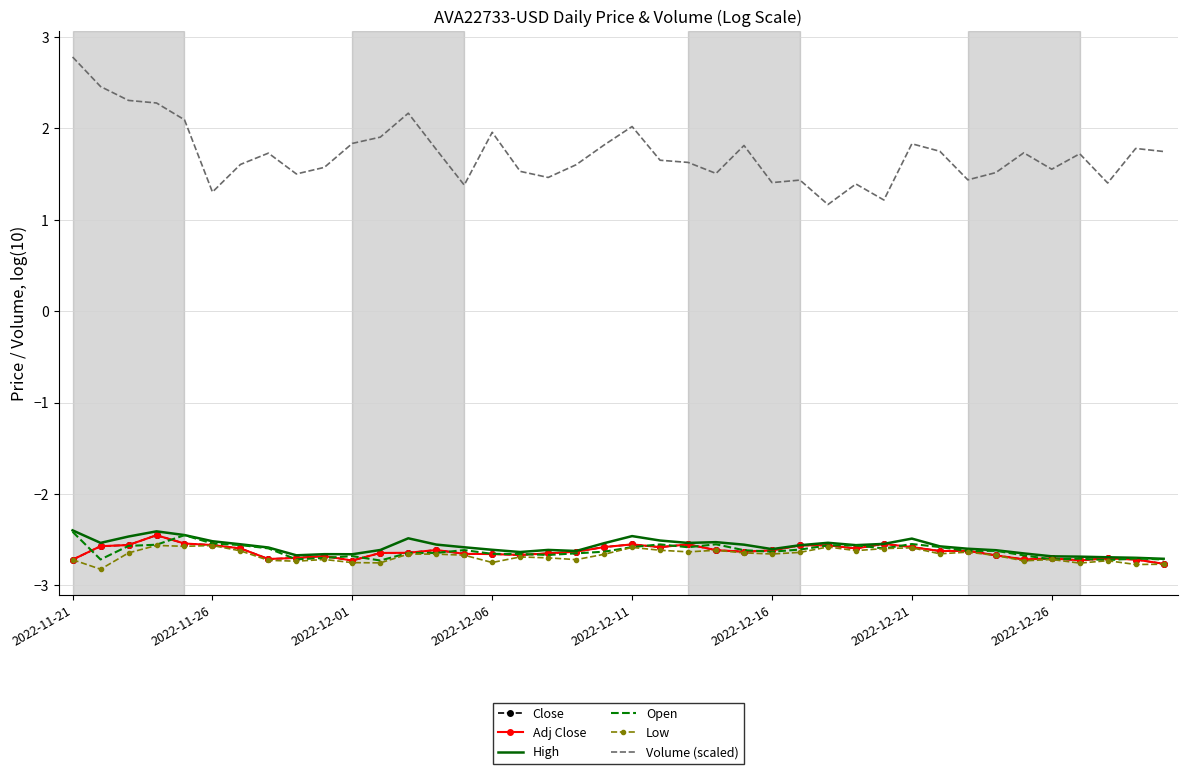

What is the difference between the second highest and minimum values in the Volume (scaled) series?

1.3